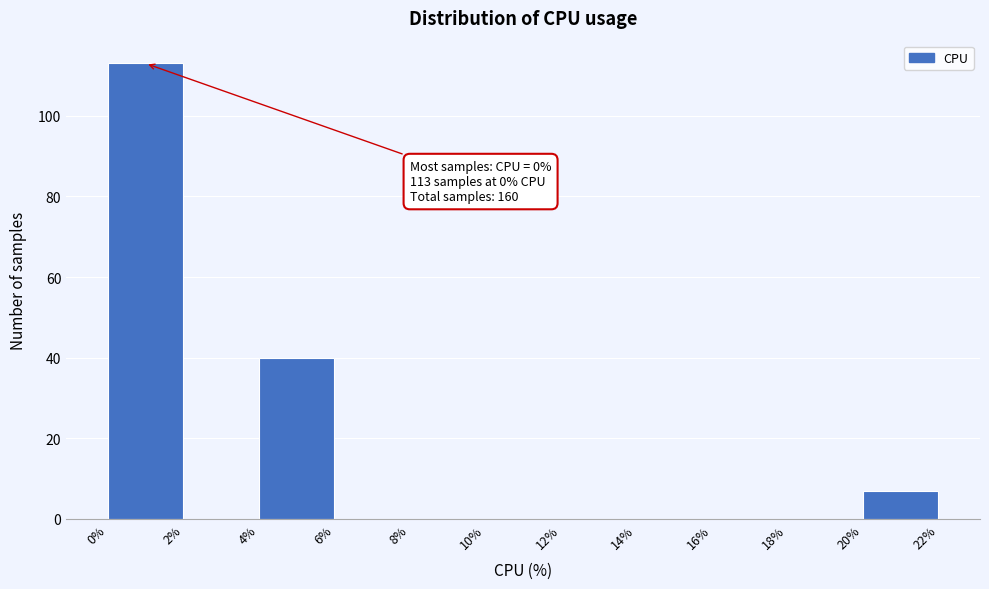

Which range on the x-axis has the tallest bar?

0% to 2%